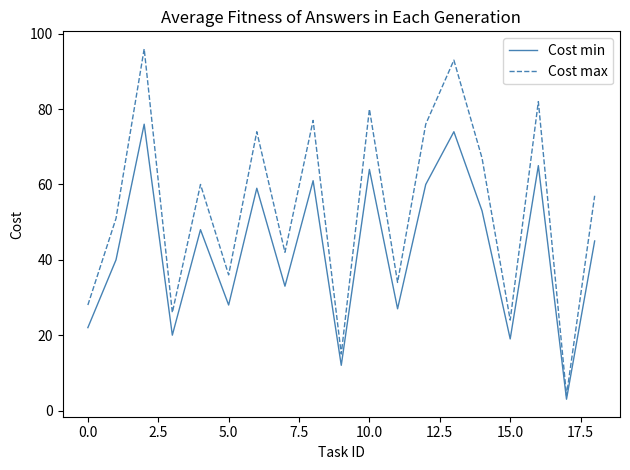

Which series has the largest total across all categories?

Cost max